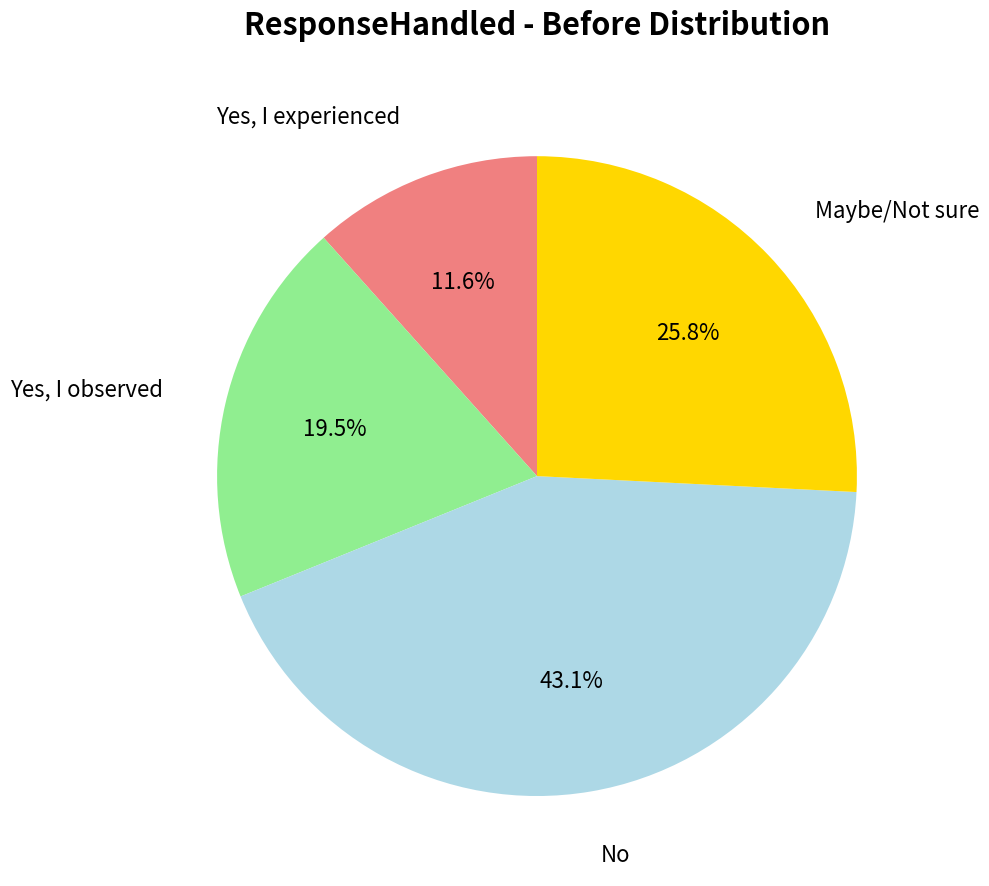

To the nearest percent, what is the average slice percentage?

25%